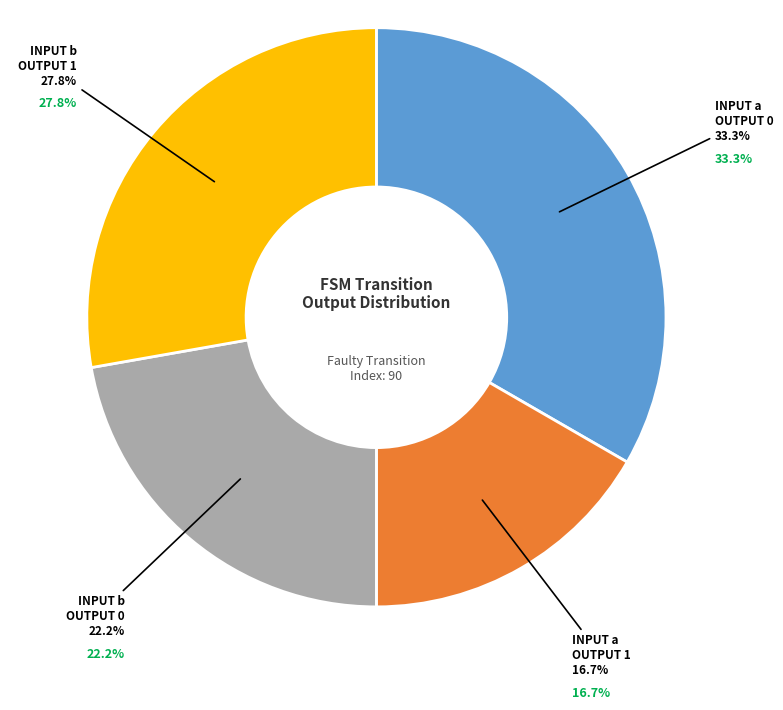

Is there a majority slice in this chart?

No